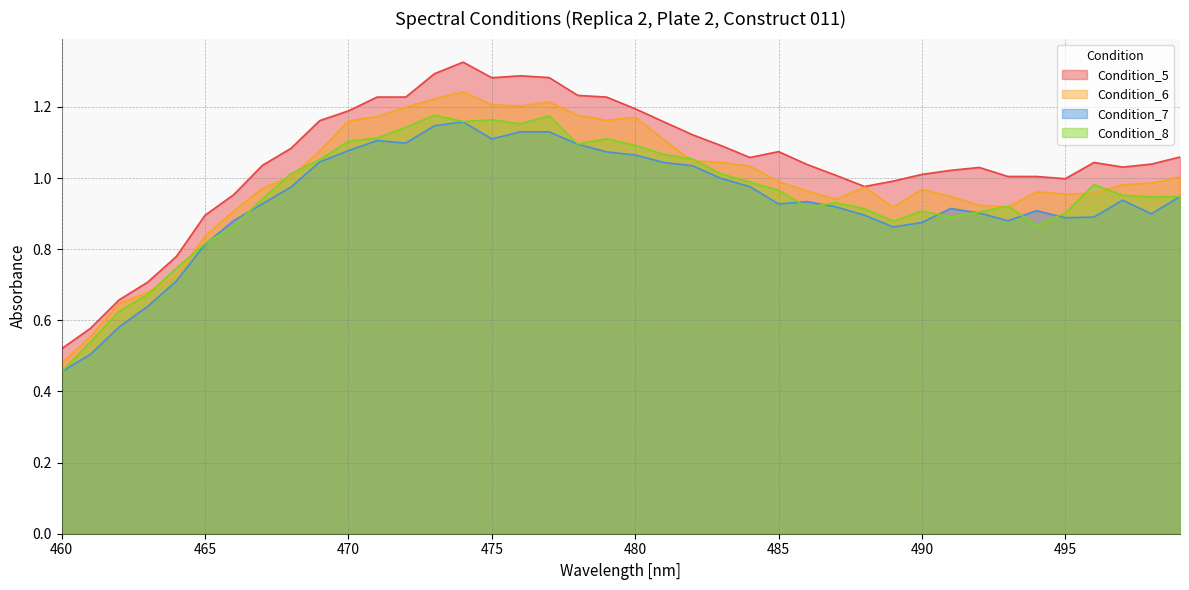

Does the chart have visible grid lines?

Yes